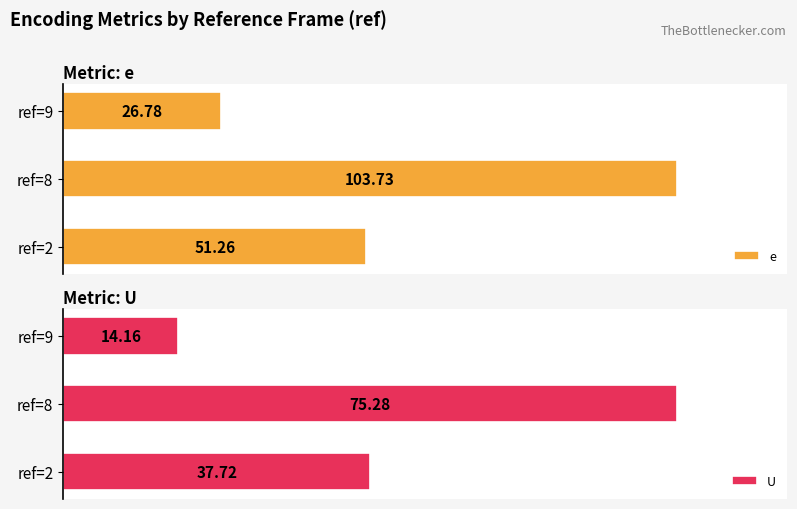

What are all the series names shown in the legend?

e, U